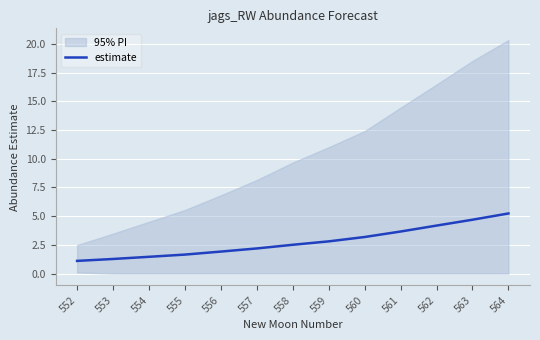

Rank the categories by value from highest to lowest.

564, 563, 562, 561, 560, 559, 558, 557, 556, 555, 554, 553, 552